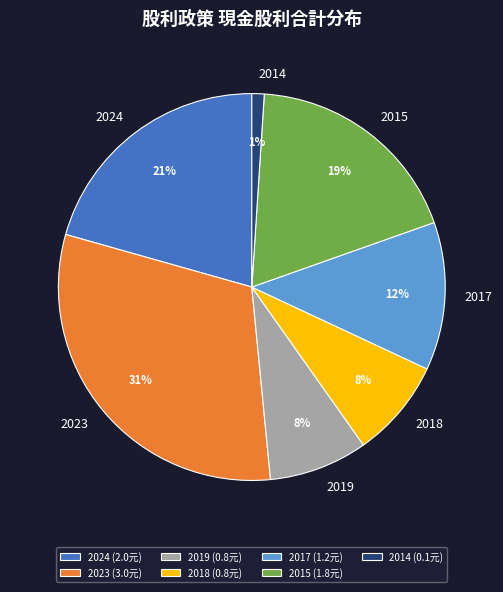

How many segments does this pie chart have?

7